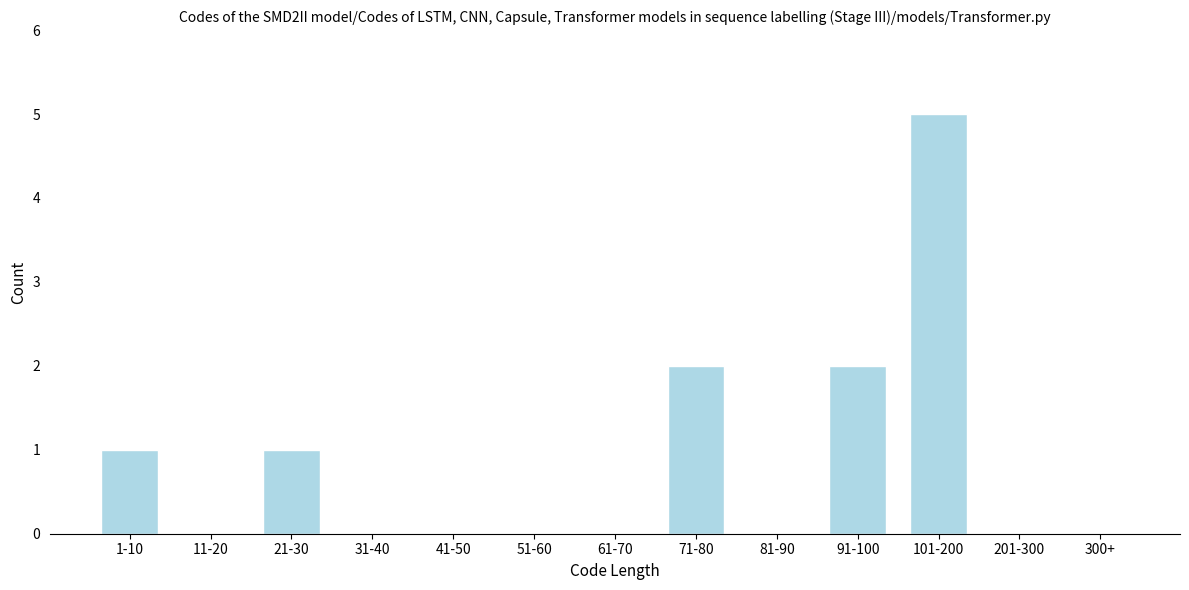

Reading left to right, extract all data points from this chart.

1-10=1	11-20=0	21-30=1	31-40=0	41-50=0	51-60=0	61-70=0	71-80=2	81-90=0	91-100=2	101-200=5	201-300=0	300+=0